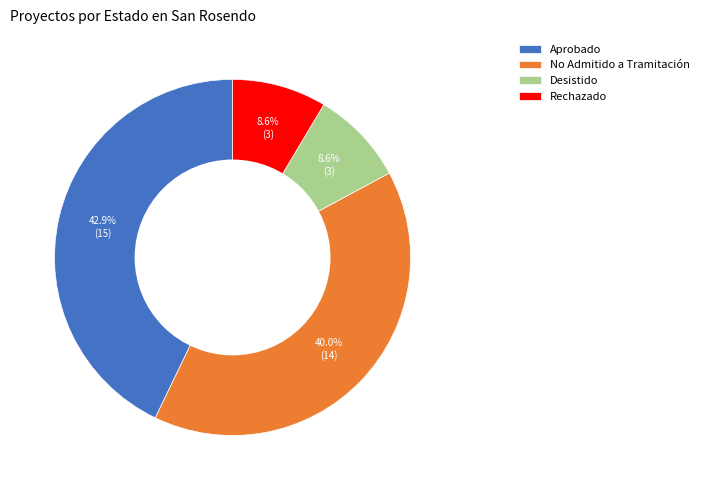

Does Rechazado represent more than half of the total?

No